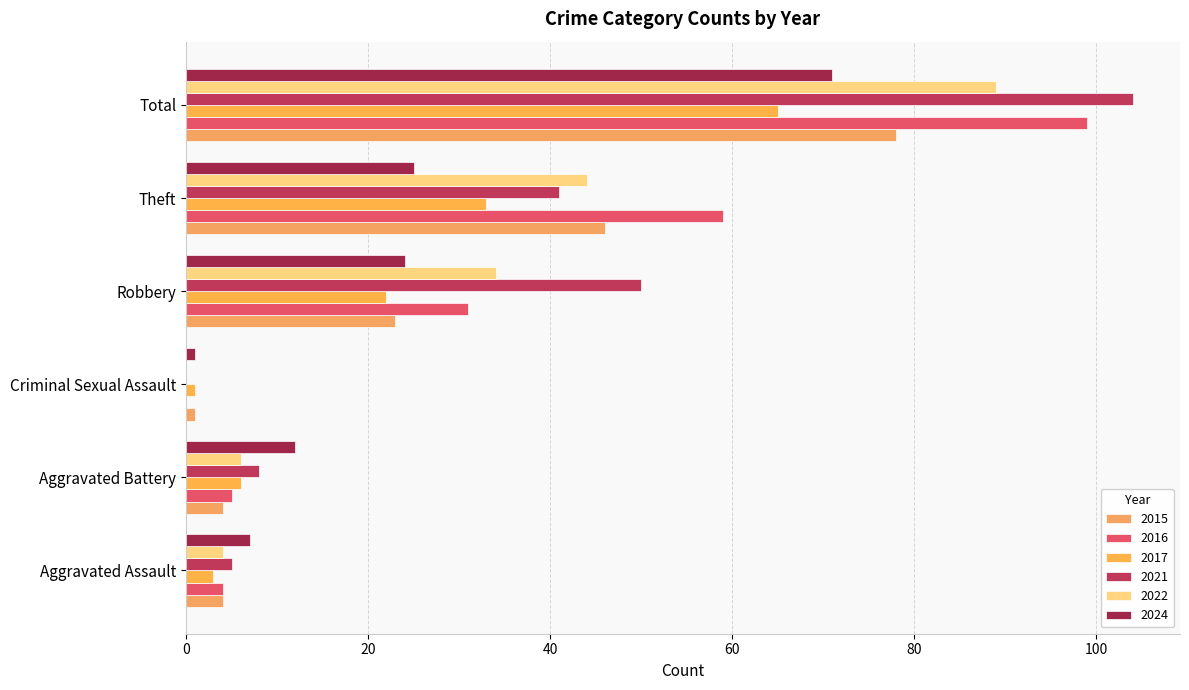

Rank the series by their maximum value, from lowest to highest.

2017, 2024, 2015, 2022, 2016, 2021